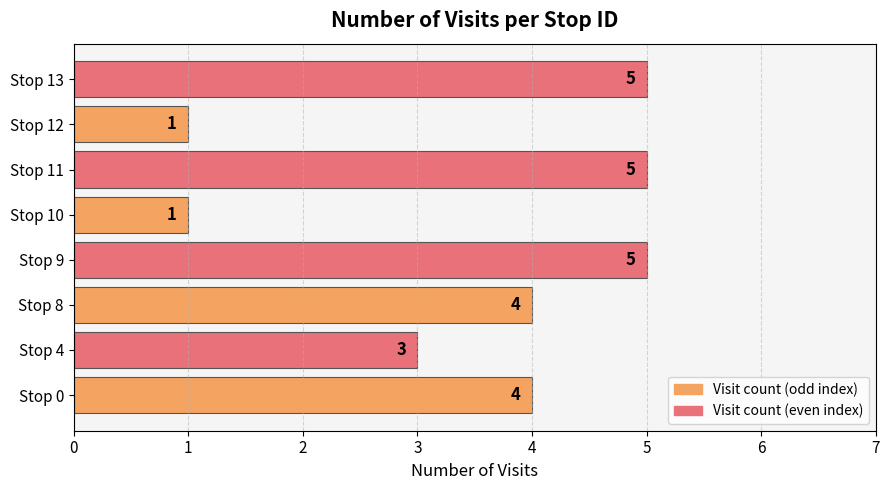

What is the difference between the second highest and second lowest values?

4